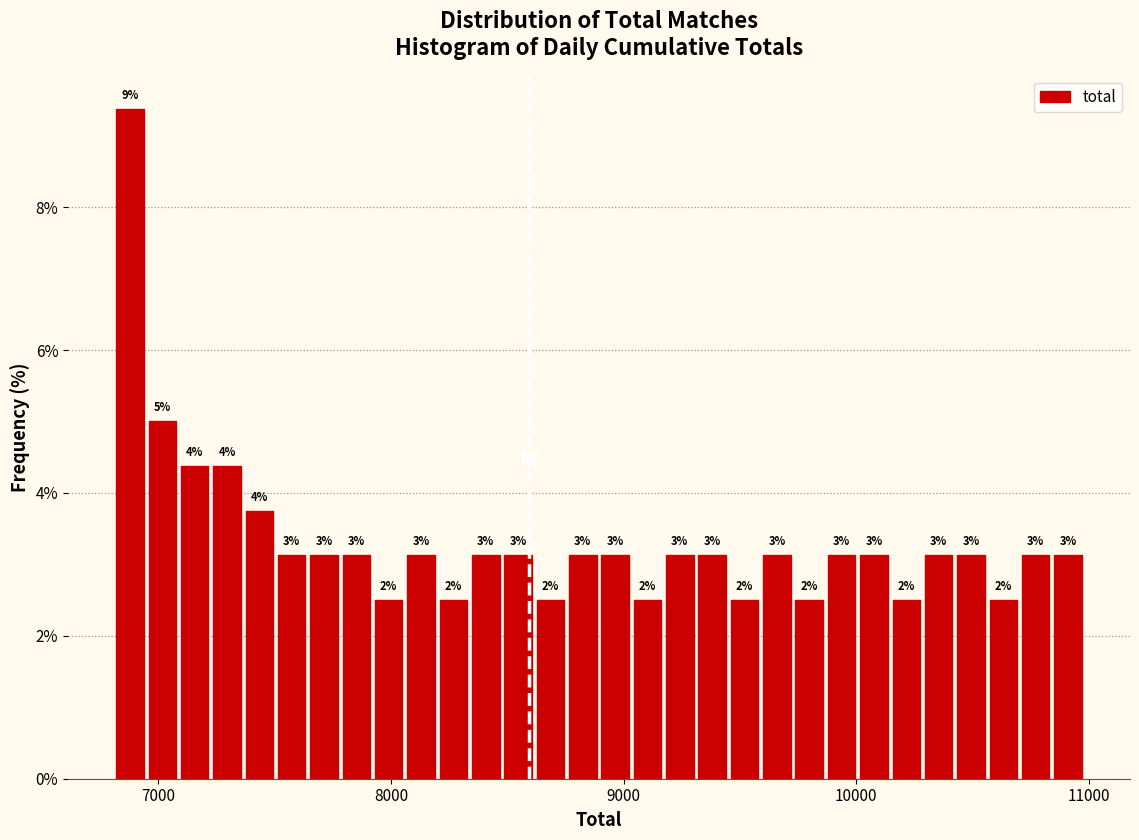

Around what value on the x-axis is the tallest bar? Give the approximate position of its centre, as read against the axis.

6900